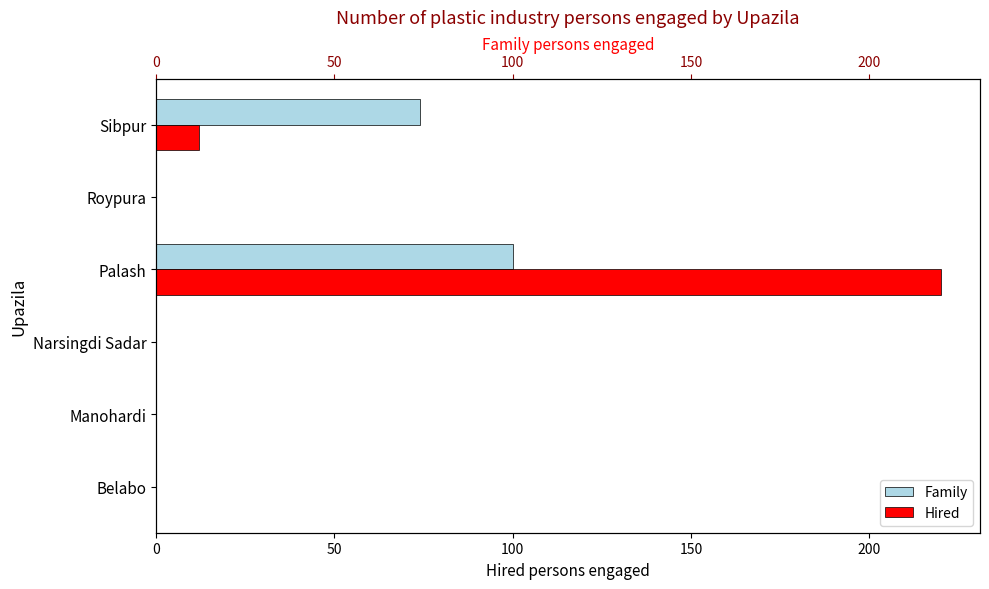

Reading left to right, transcribe all the data shown in this chart.

Family: 0	0	0	100	0	74
Hired: 0	0	0	220	0	12